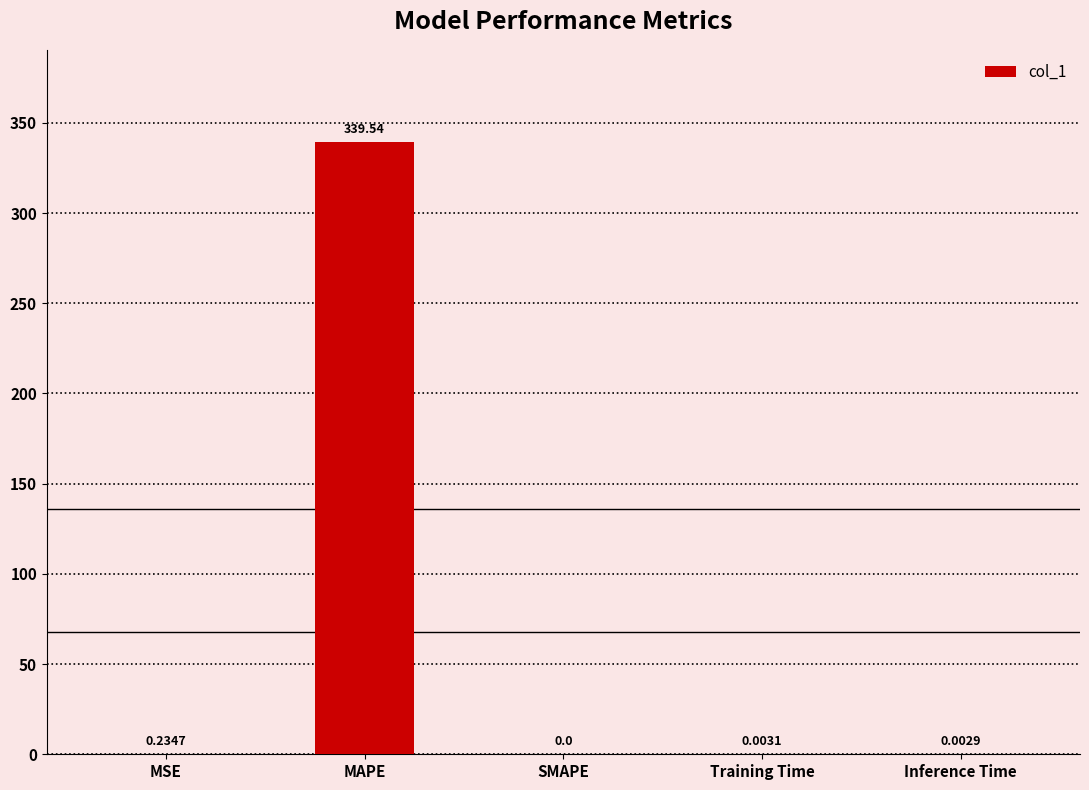

Where is the data nearest to the value 169?

MSE